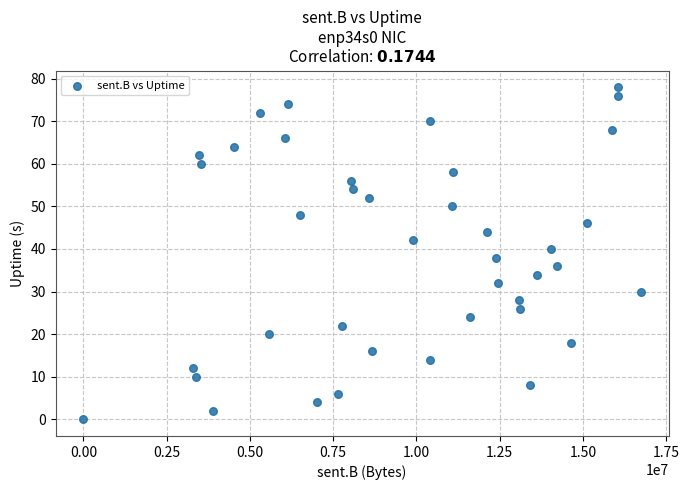

What is the range of Y values (max minus min)?

78